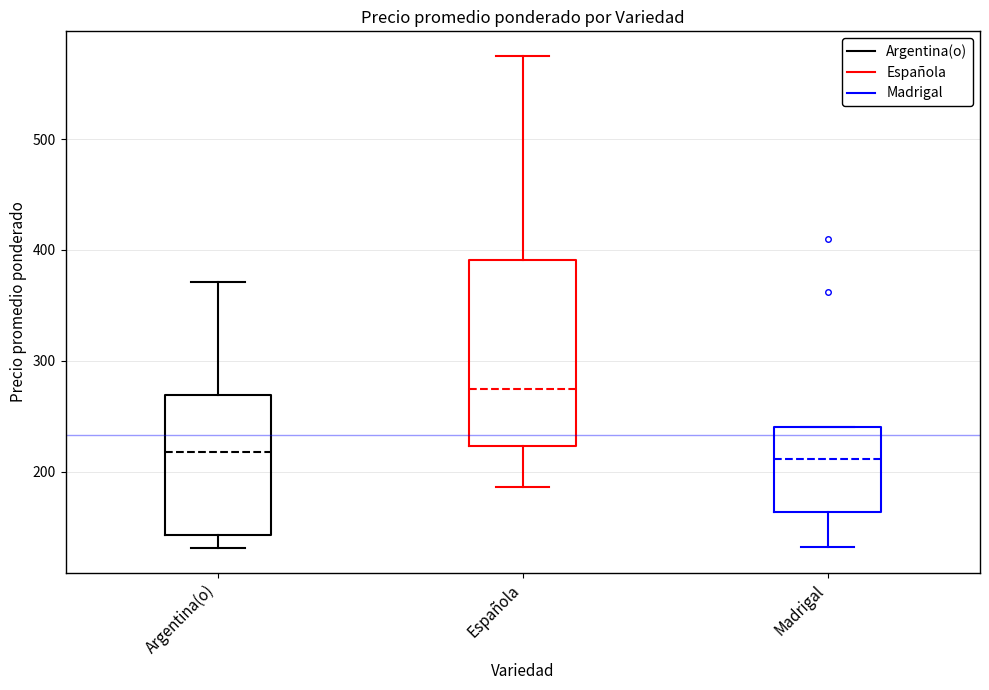

Reading left to right, transcribe this box plot: for each box, give where its median line is, the range the box spans, and where its two whiskers end, as read against the y-axis. The values are not printed on the chart, so give them approximately, as read against the axis.

Argentina(o): median 220, box 140 to 270, whiskers 130 to 370
Española: median 270, box 220 to 390, whiskers 190 to 580
Madrigal: median 210, box 160 to 240, whiskers 130 to 240